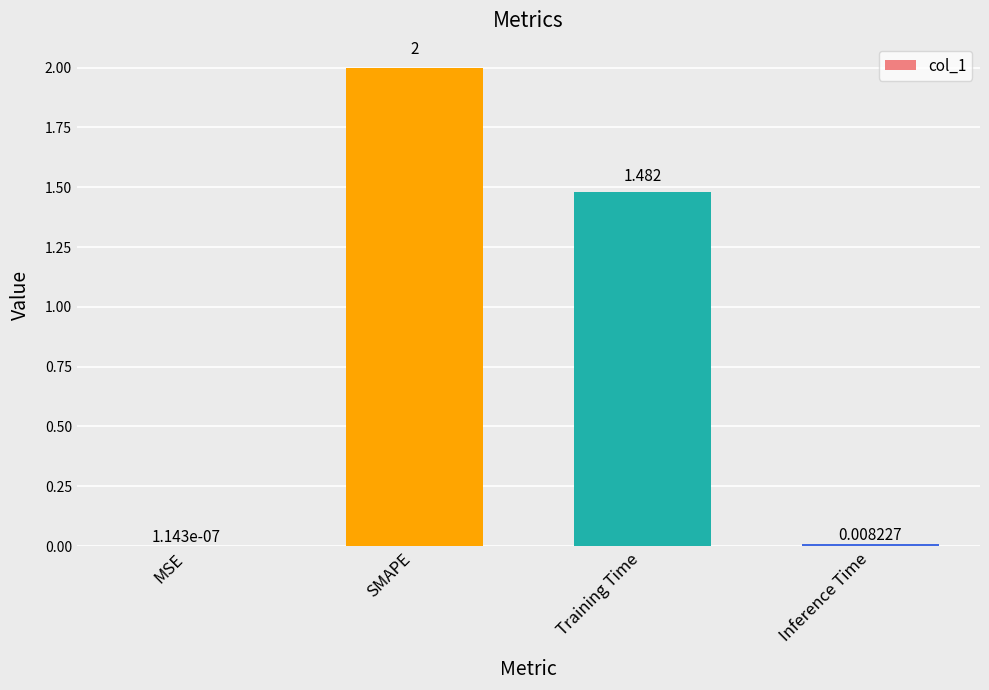

What is the average value?

0.9